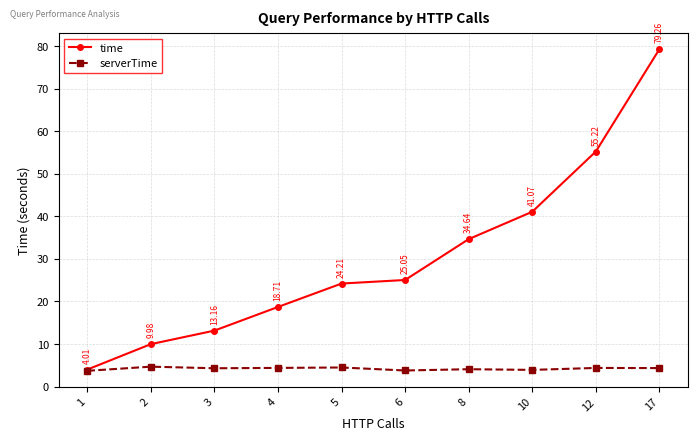

What is the maximum value for serverTime?

4.7